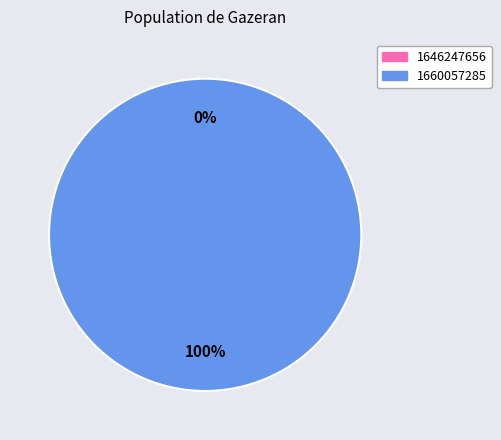

How much of the chart is everything except 1646247656?

100.0%